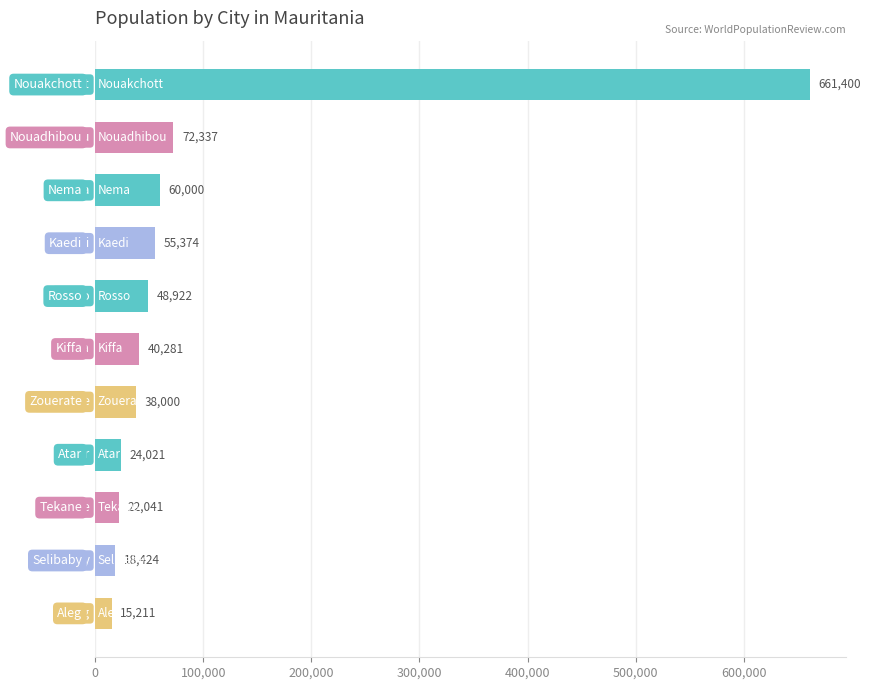

What is the maximum value shown in the chart?

661400